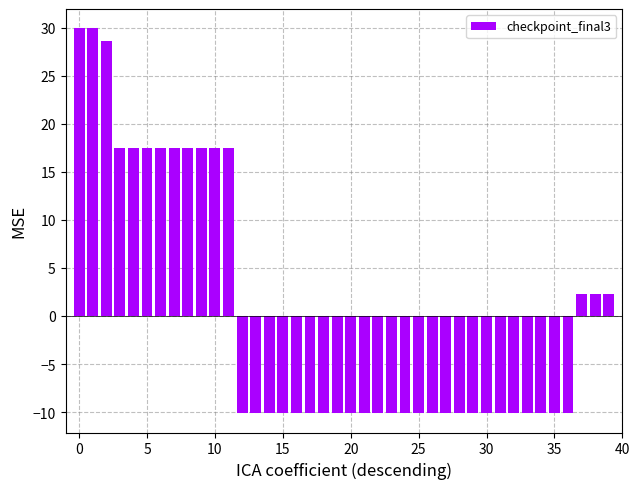

What is the value of the 10th bar from the left?

17.5